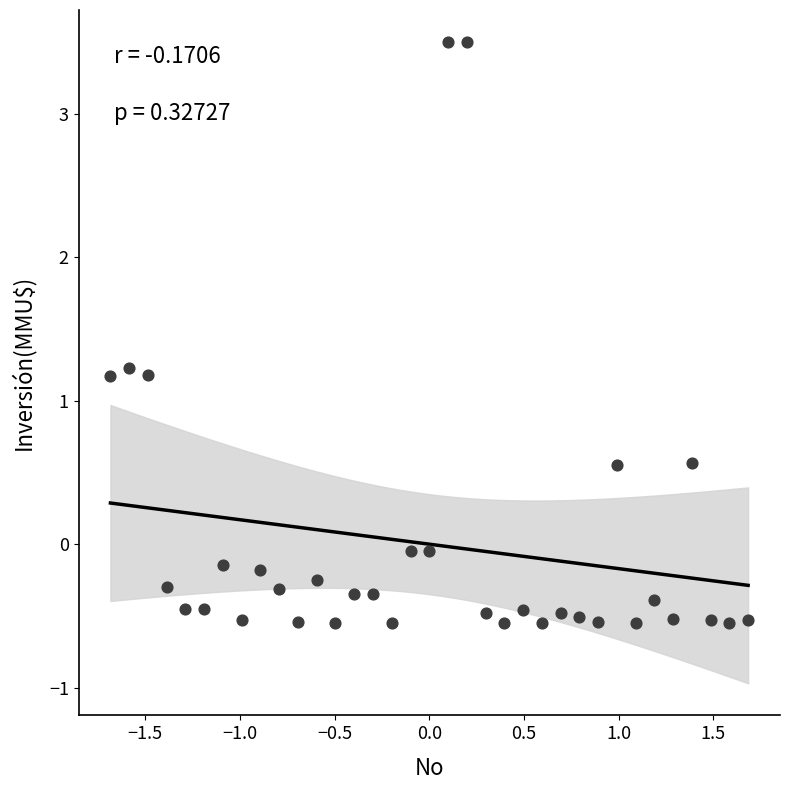

What is the range of Y values (max minus min)?

4.1